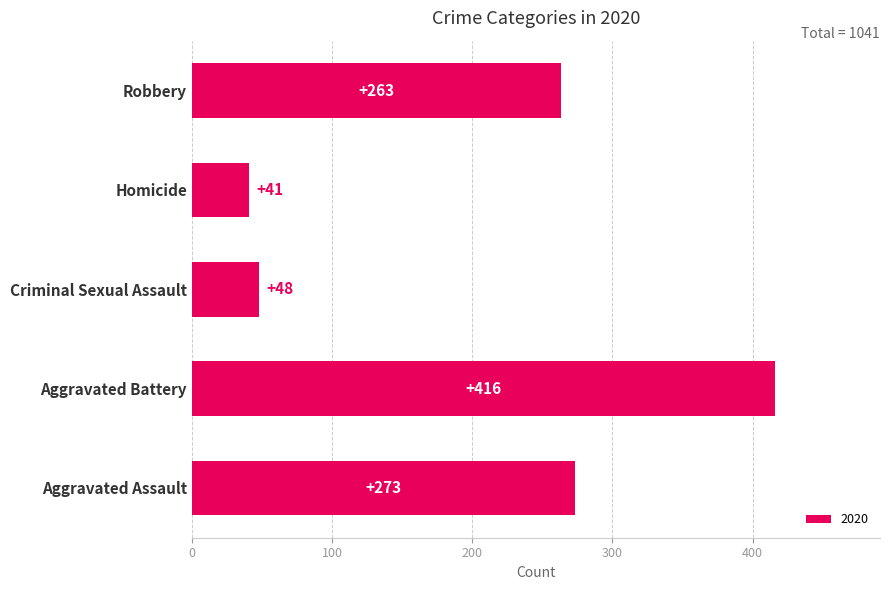

What is the difference between the maximum and minimum values?

375